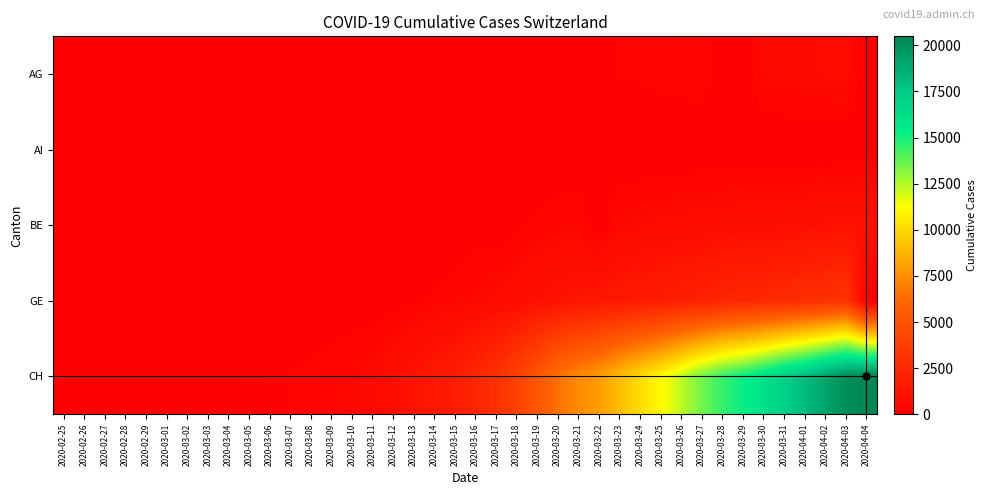

Which series has the largest total across all categories?

CH